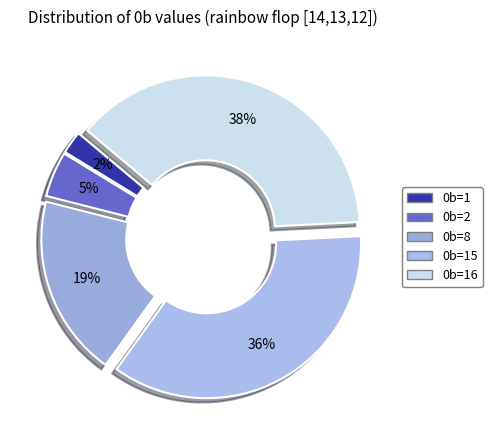

How many slices are in this pie chart?

5